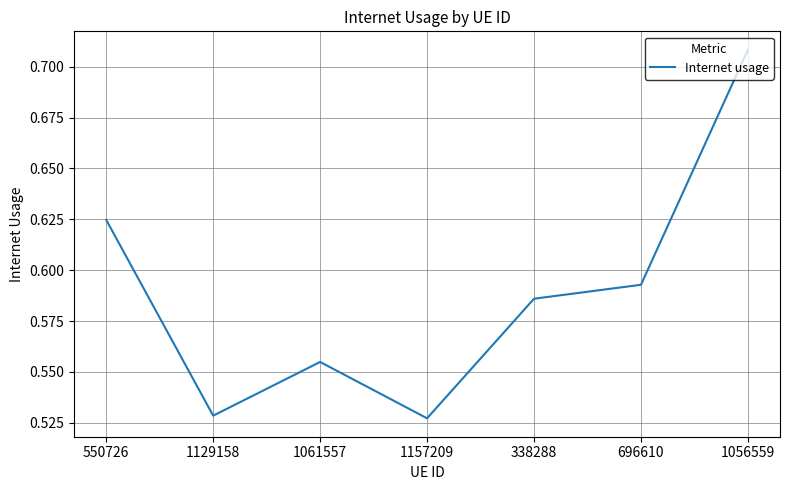

How many lines are shown in the chart?

1